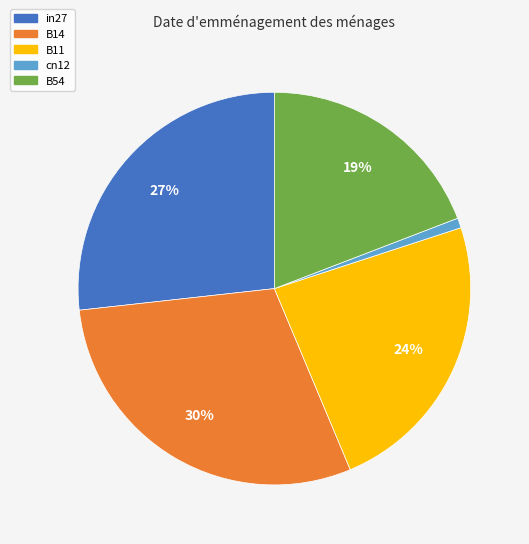

To the nearest percent, what portion does B54 represent?

19%